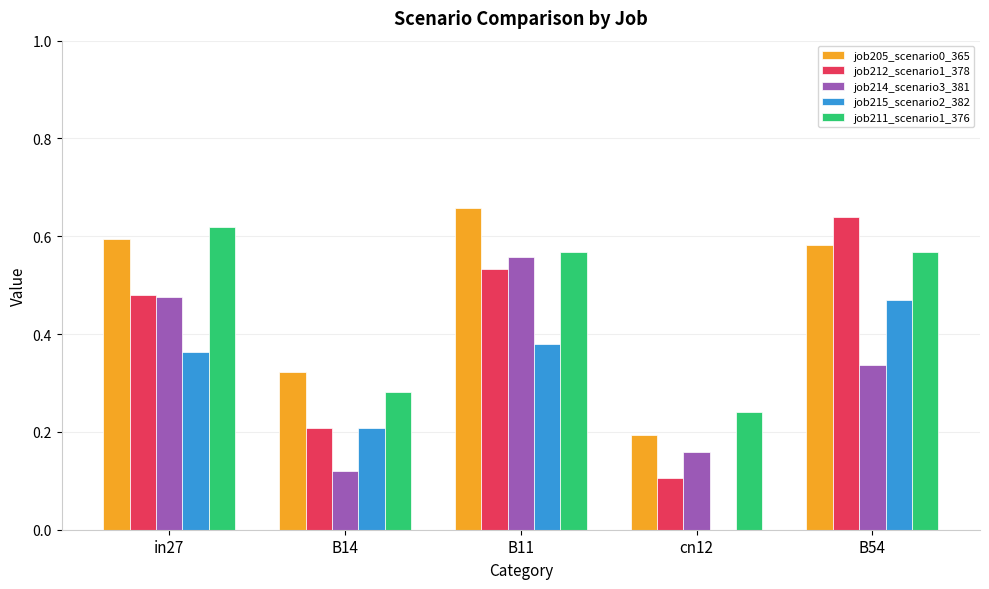

Count the job212_scenario1_378 values in the range 0 to 1.

5